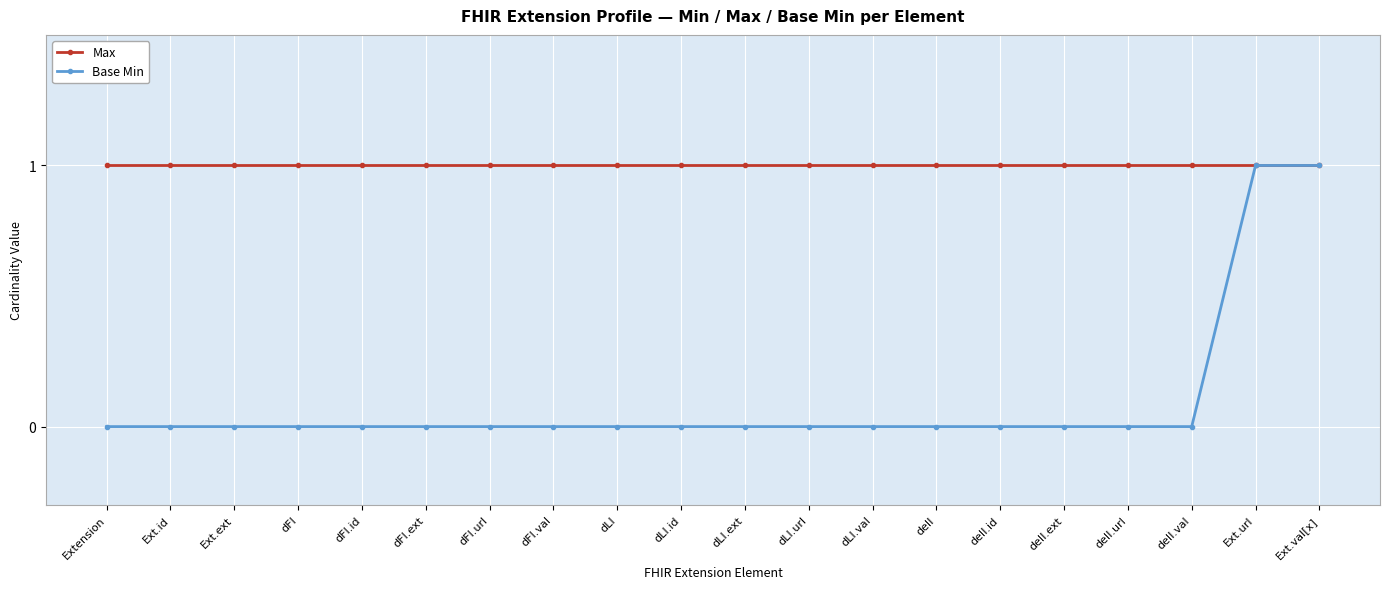

Is this an area chart (filled region under the line)?

No